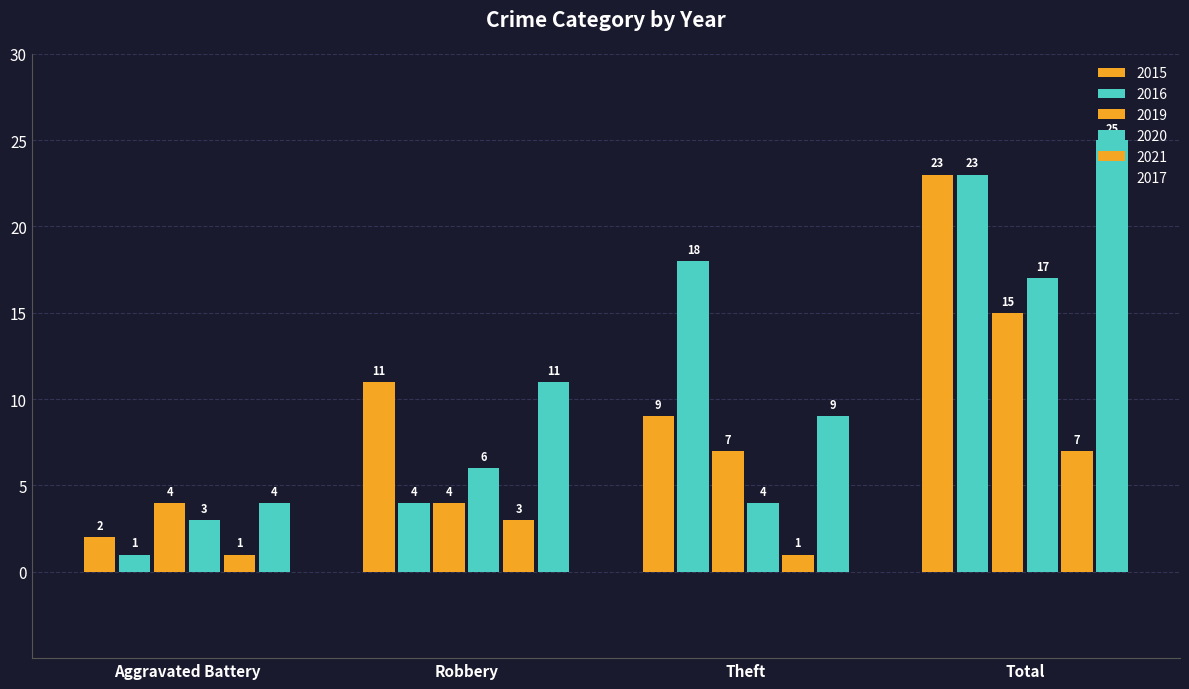

What is the minimum value for 2019?

4